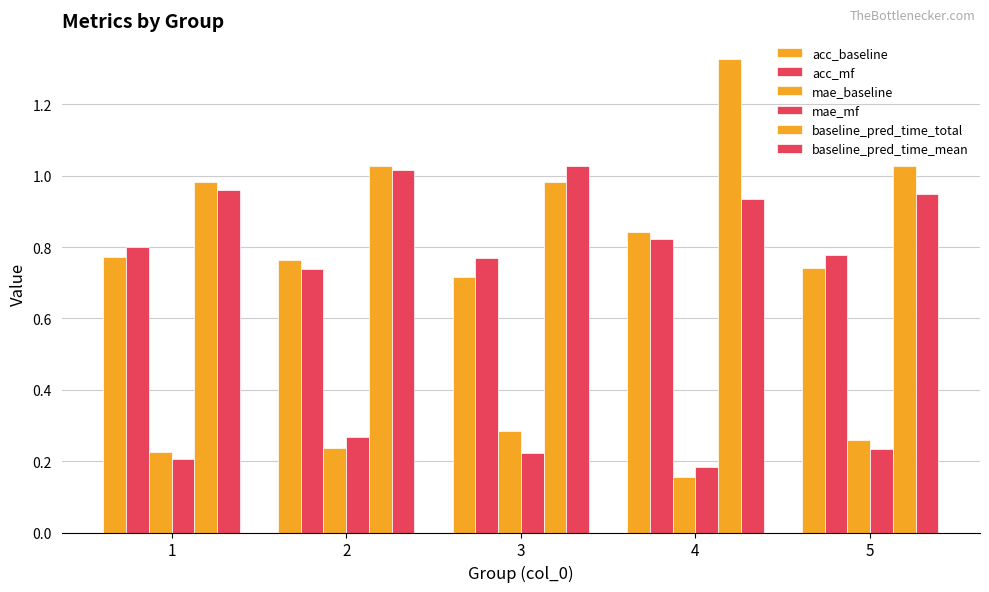

What is the spread (max minus min) of values at 3?

0.8